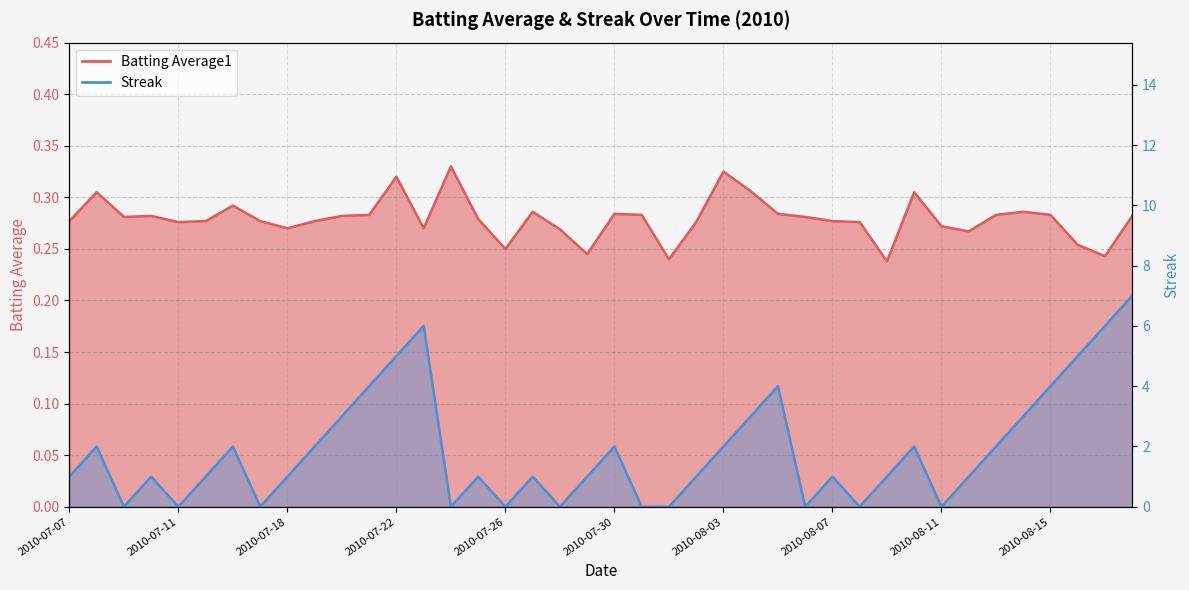

How many lines are shown in the chart?

2